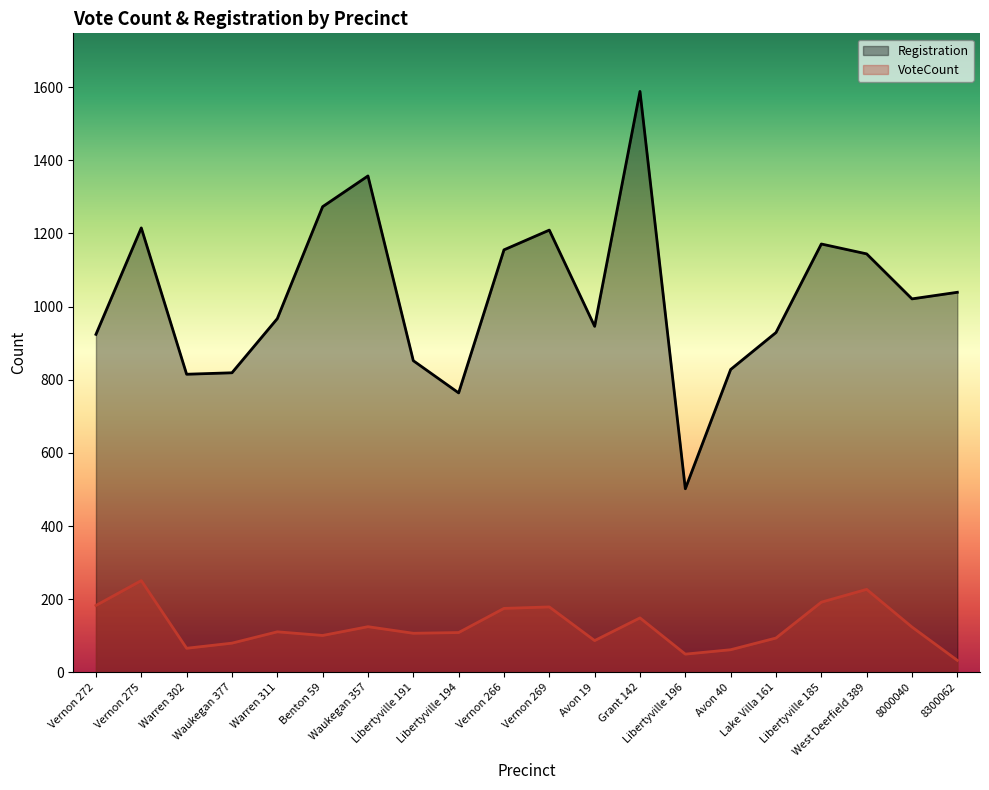

Which series has the widest spread of values?

Registration